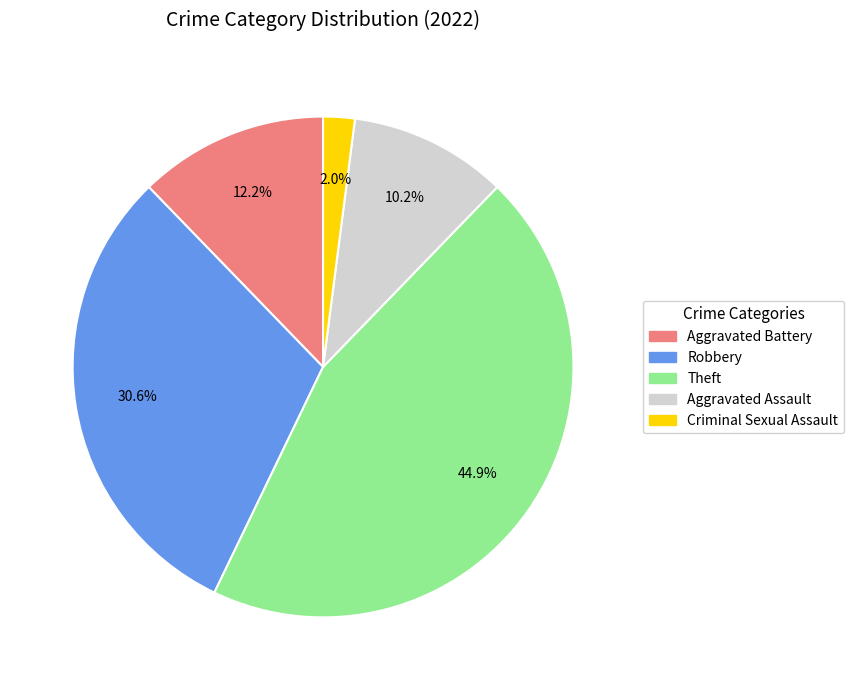

Does any single category account for the majority?

No